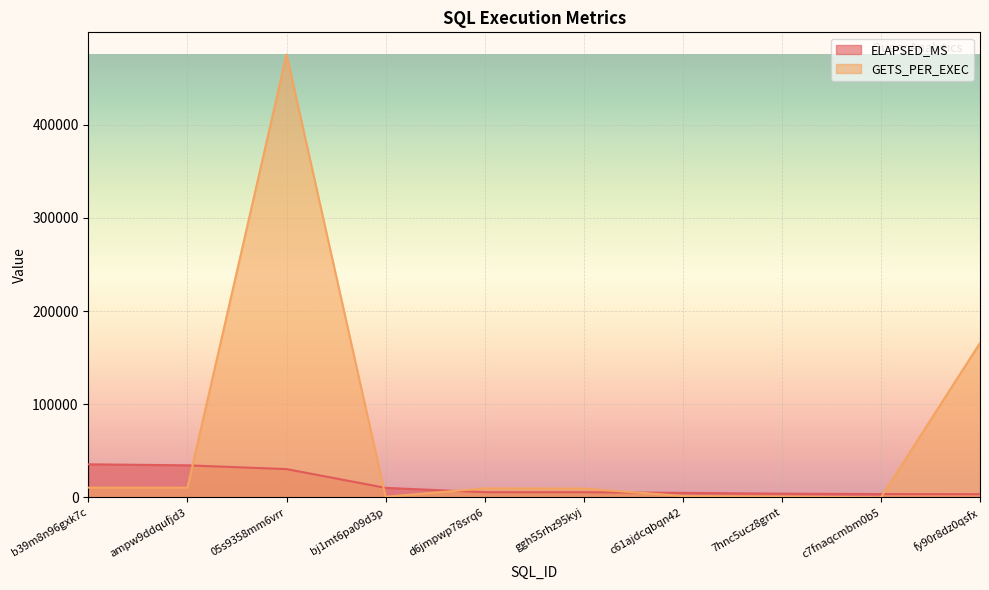

Reading right to left, transcribe all the data shown in this chart.

ELAPSED_MS: 3480	3584	4026	4851	5580	5594	10248	30383	34431	35525
GETS_PER_EXEC: 165805	41	963	1574	9486	9689	670	475484	10433	10525